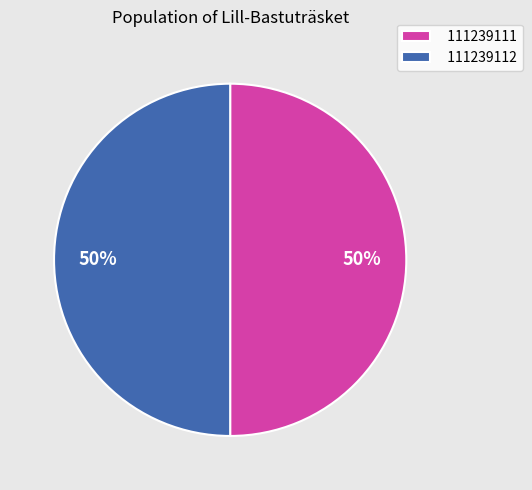

To the nearest percent, what percentage of the pie is 111239112?

50%